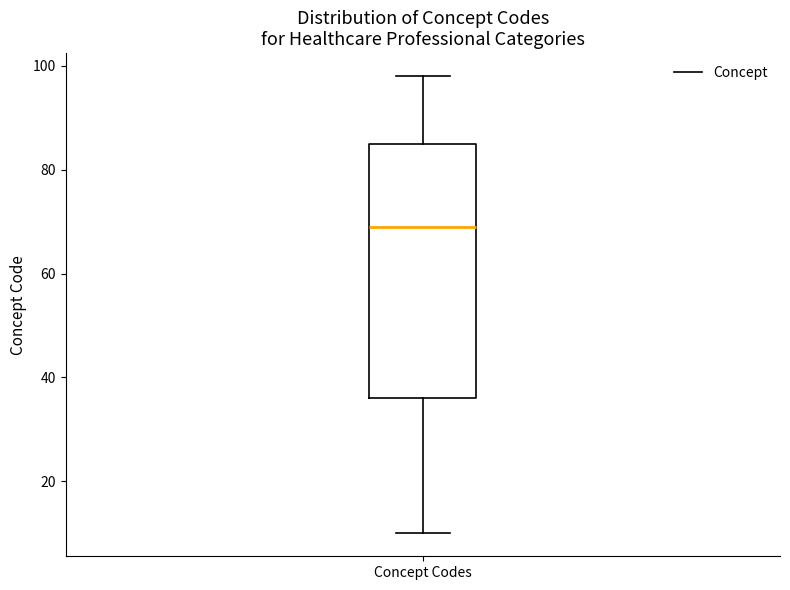

Transcribe this box plot: give where the median line is, the range the box spans, and where the two whiskers end, as read against the y-axis. The values are not printed on the chart, so give them approximately, as read against the axis.

median 70, box 36 to 86, whiskers 10 to 98